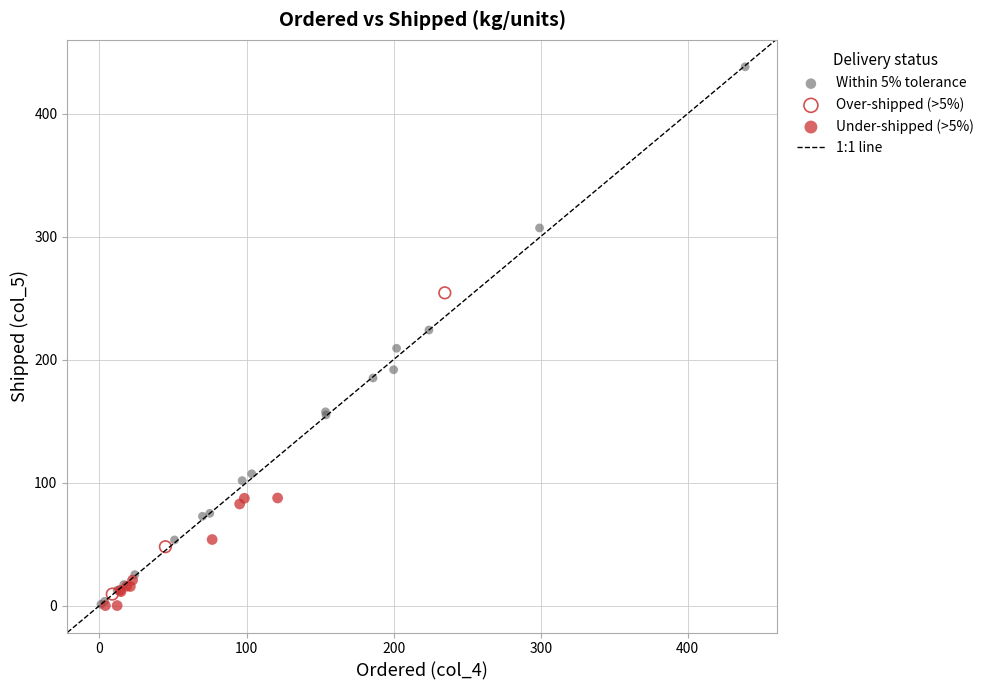

Which series contains the highest Y value?

Within 5% tolerance